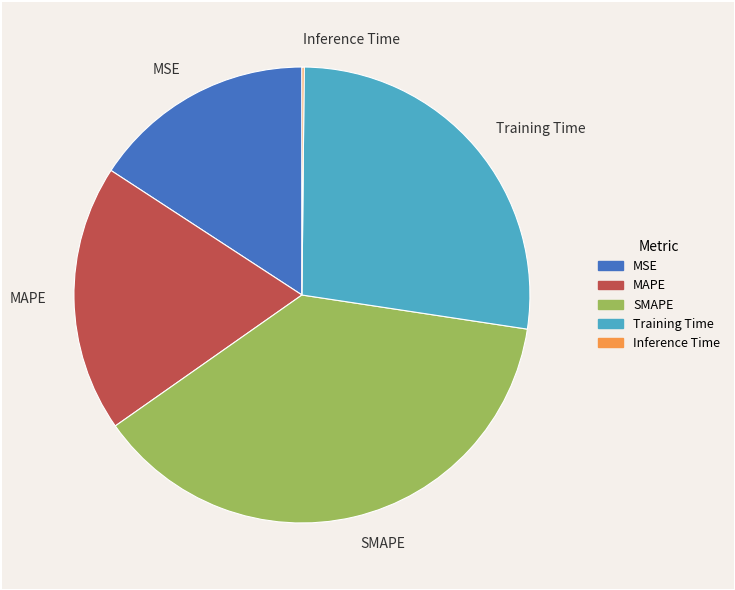

Between MSE and MAPE, which is larger?

MAPE